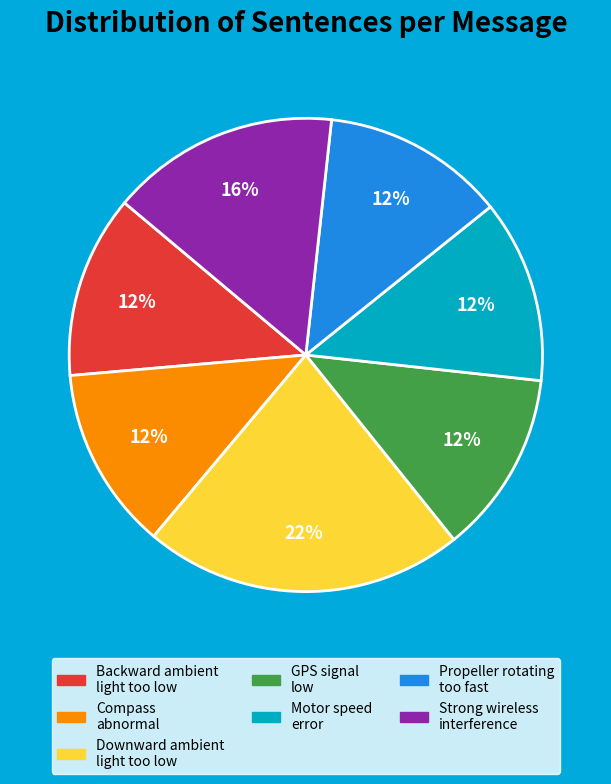

True or false: Propeller rotating too fast accounts for 3% of the total.

False